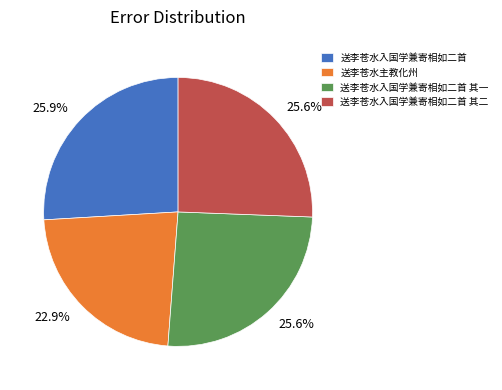

What percentage do 送李苍水入国学兼寄相如二首 其二 and 送李苍水入国学兼寄相如二首 together represent?

51.5%